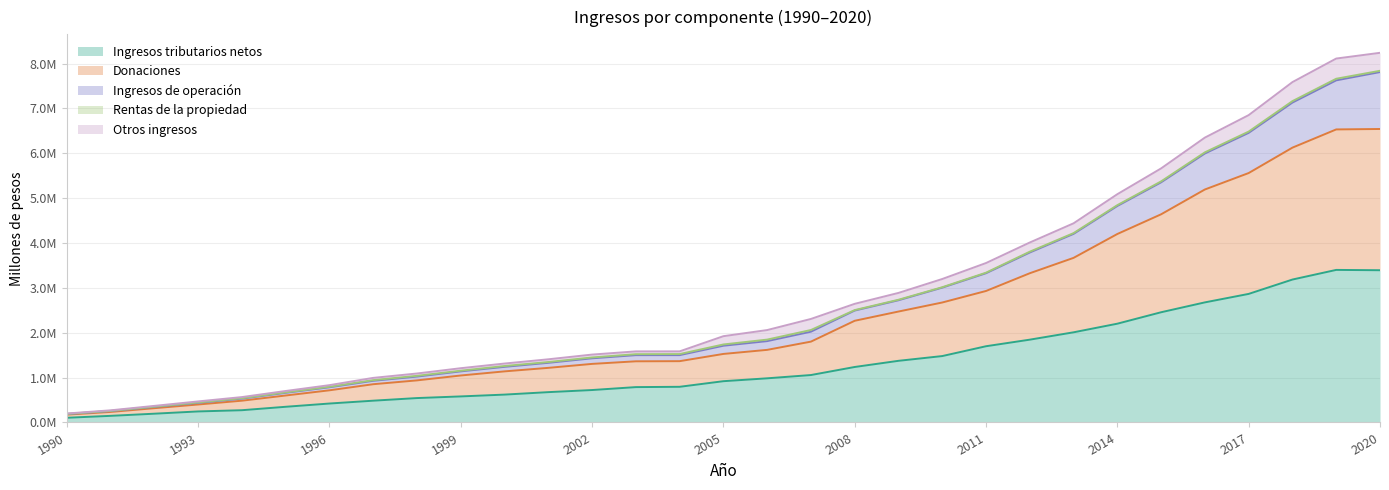

Which has a higher value, 2004 or 1990?

2004